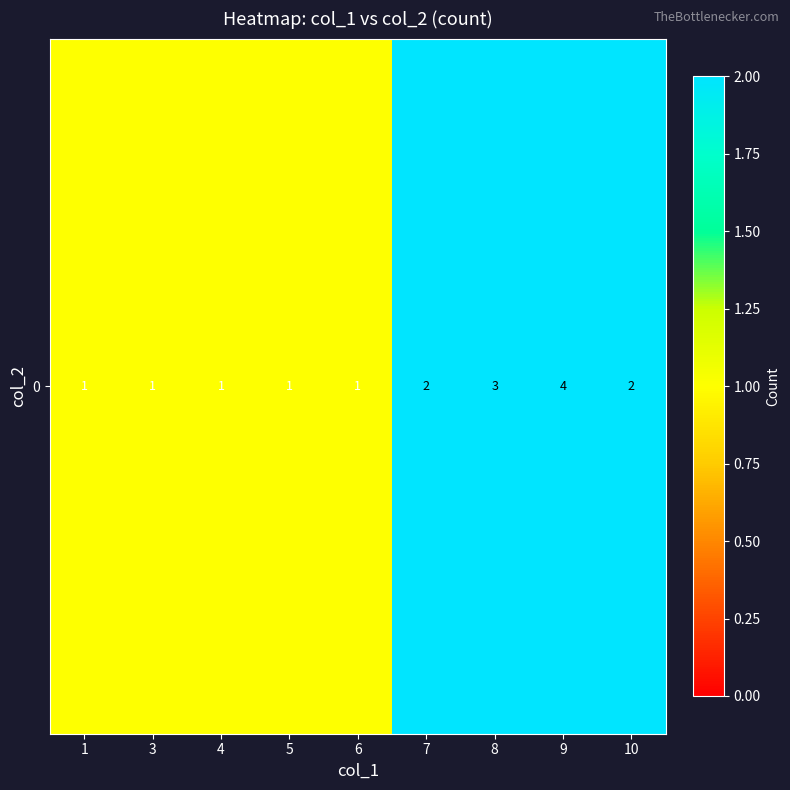

Between 7 and 5, which is larger?

7